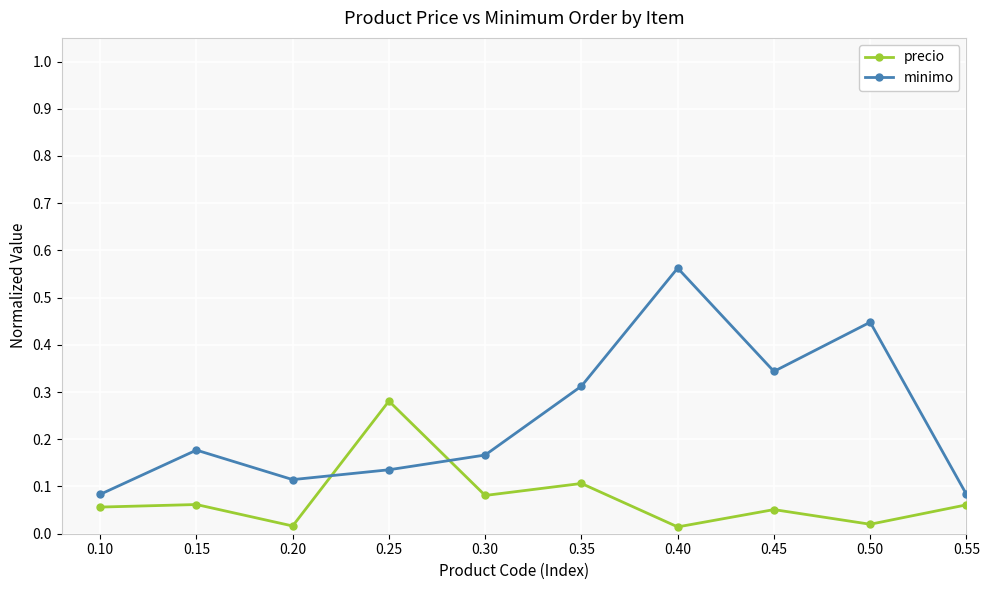

Where do precio and minimo first cross each other?

0.20 and 0.25